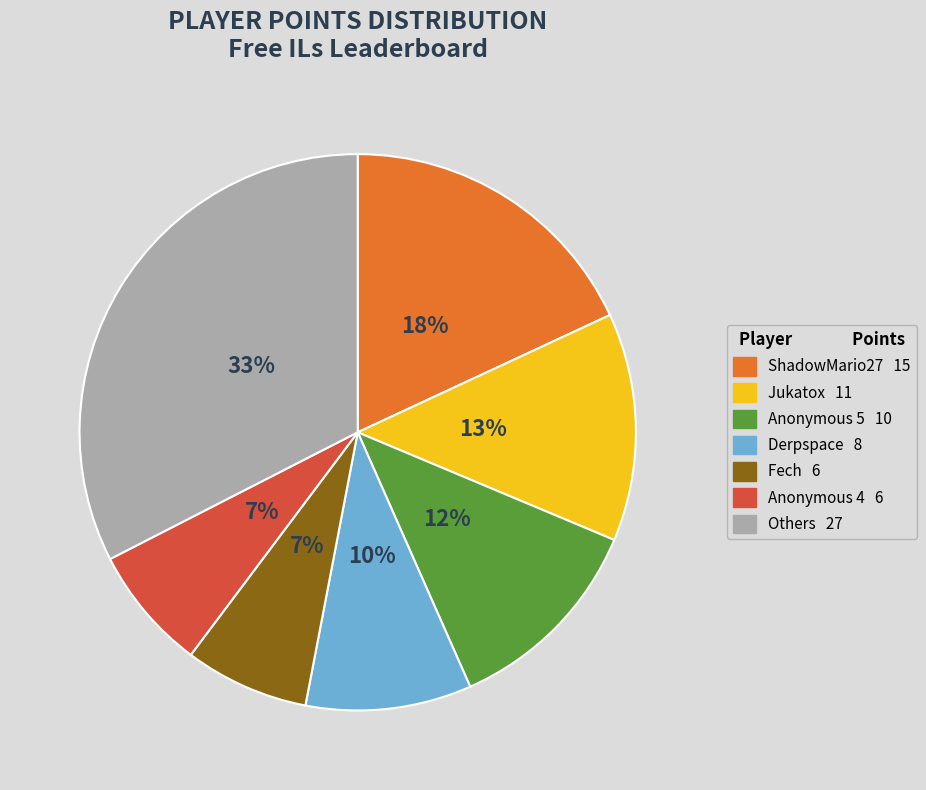

Is there a majority slice in this chart?

No